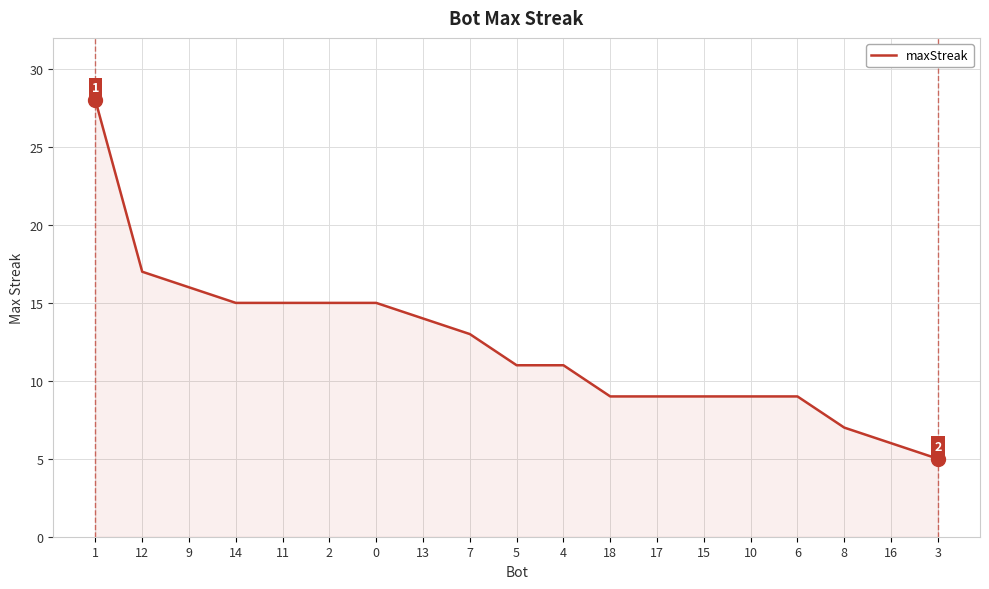

Which label corresponds to the largest value in the chart?

1